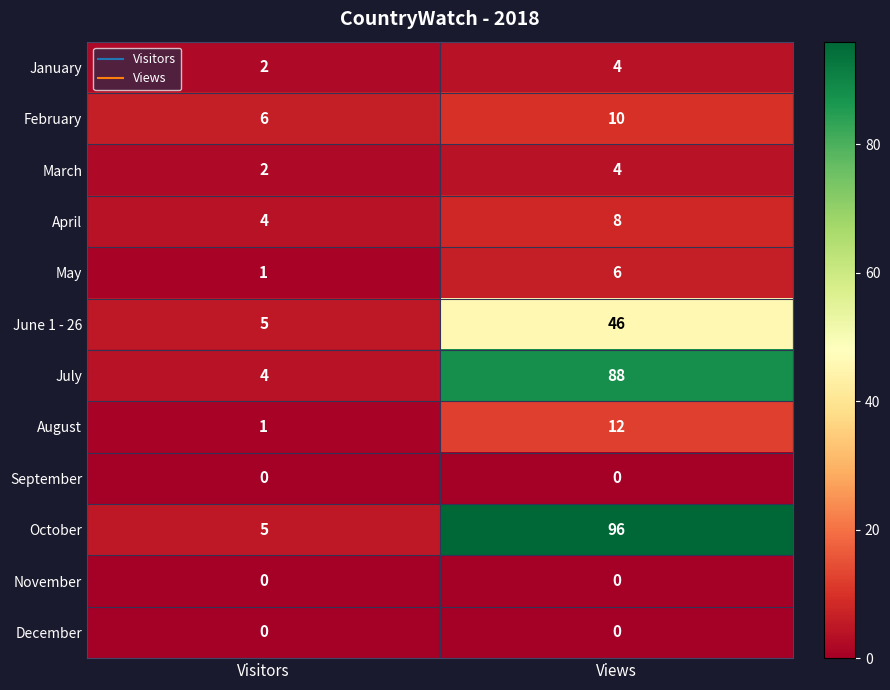

Which series has the widest spread of values?

October